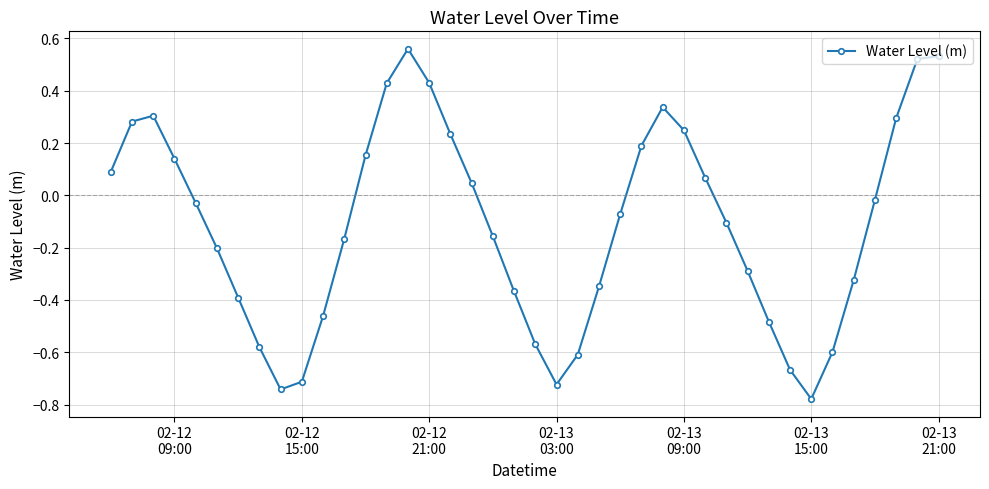

True or false: the data has more than 0 interior local peaks.

True